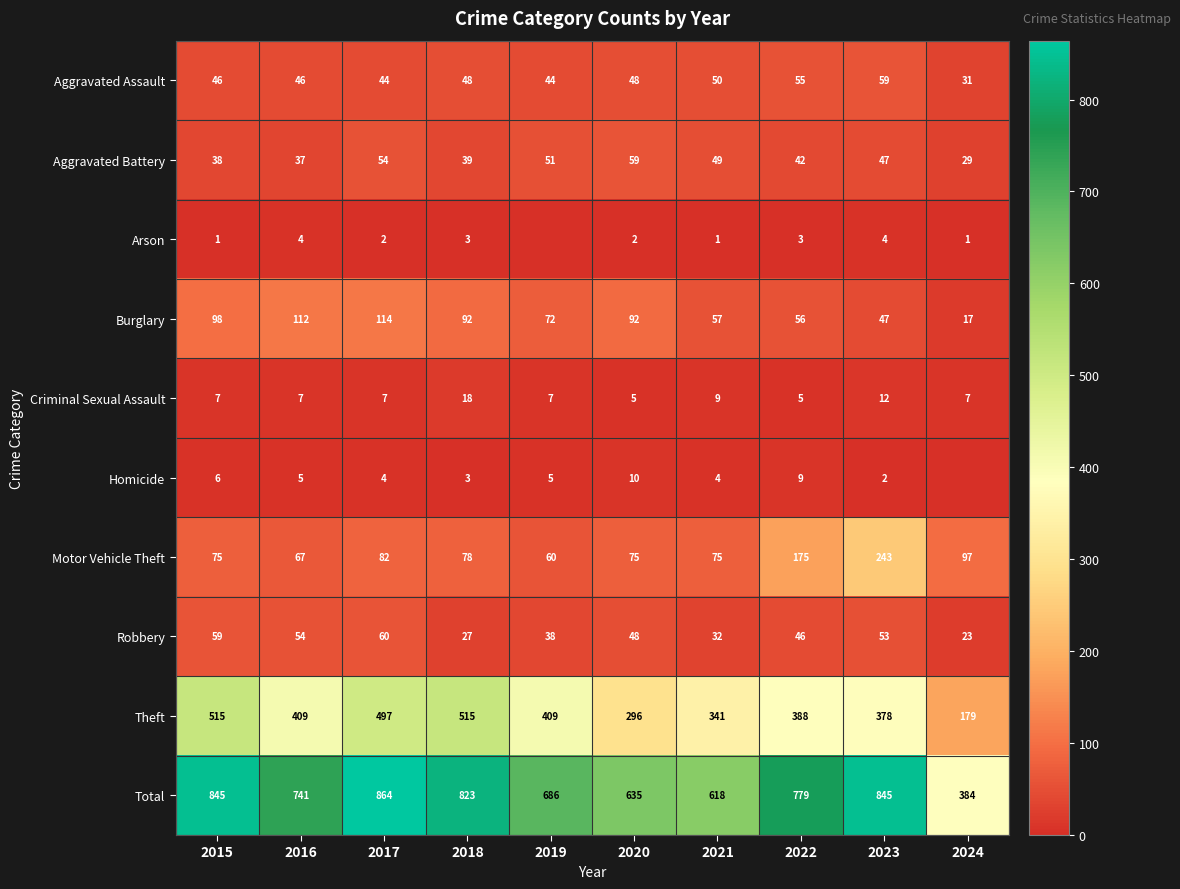

How many values in the Burglary series are below 92?

5